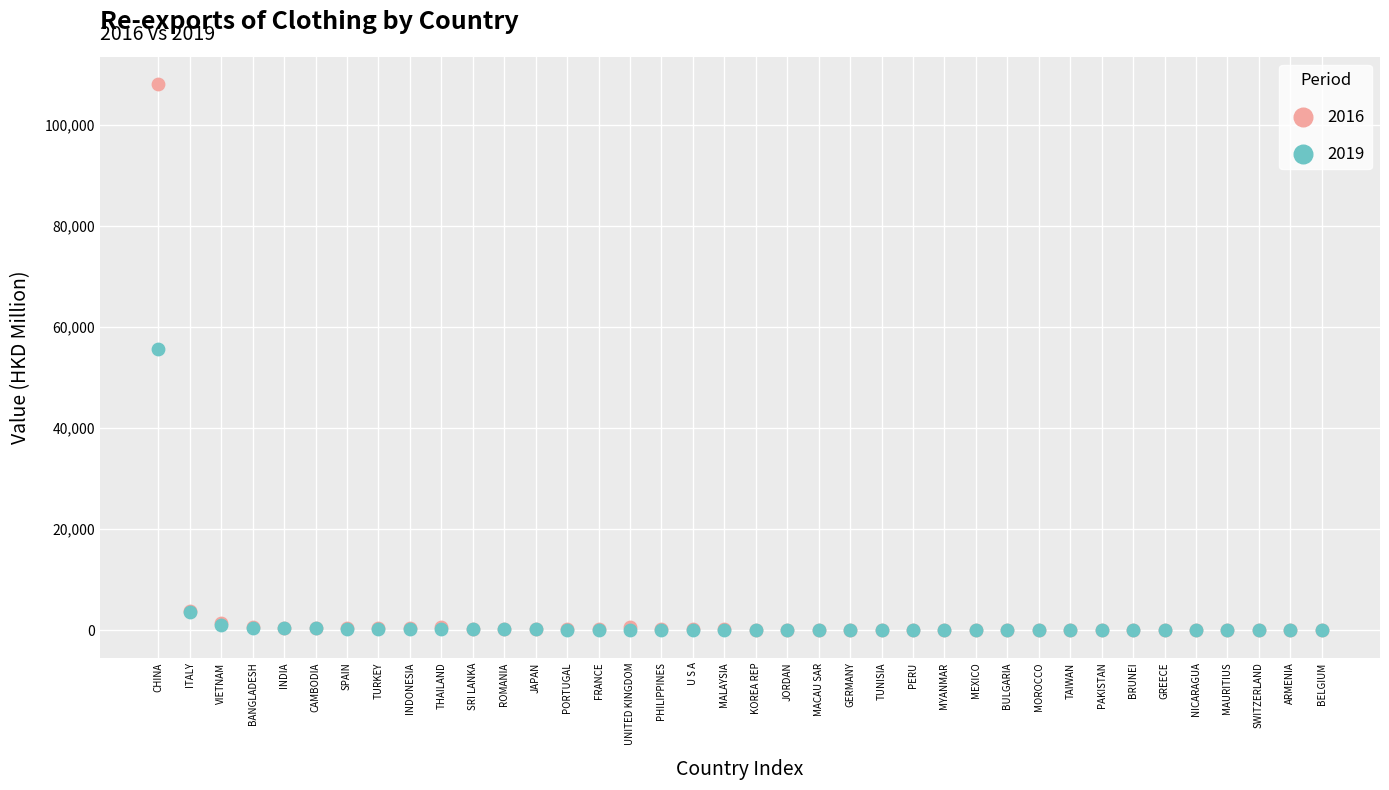

Which series has the widest spread of Y values?

2016